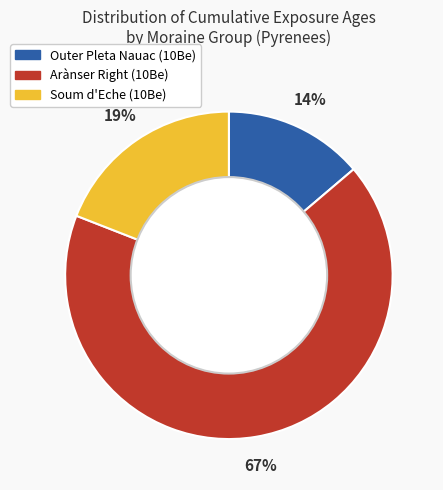

To the nearest percent, what is the average slice percentage?

33%